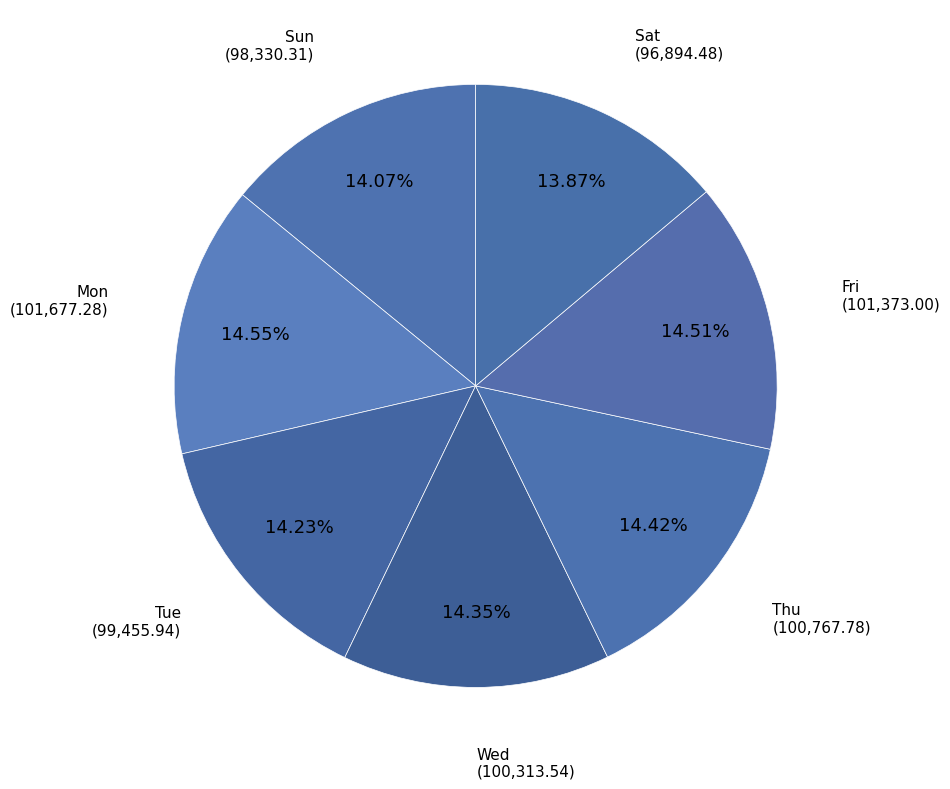

Count the number of slices in the pie.

7